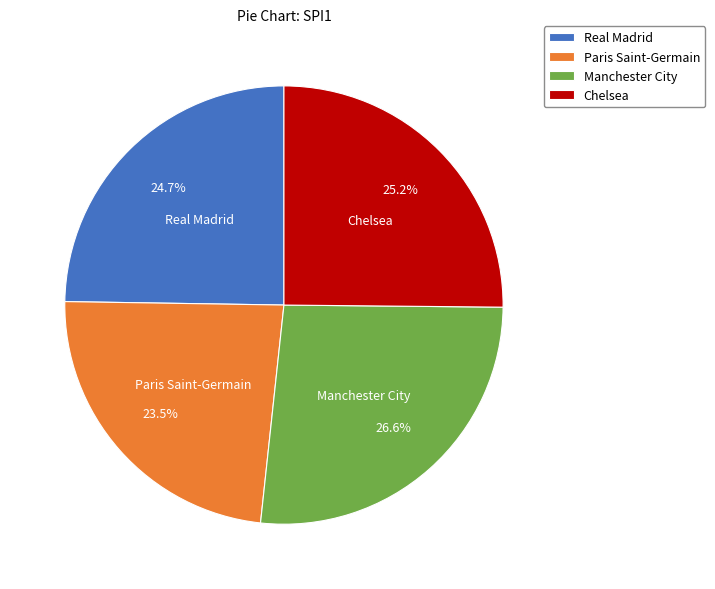

Which slice is the largest?

Manchester City